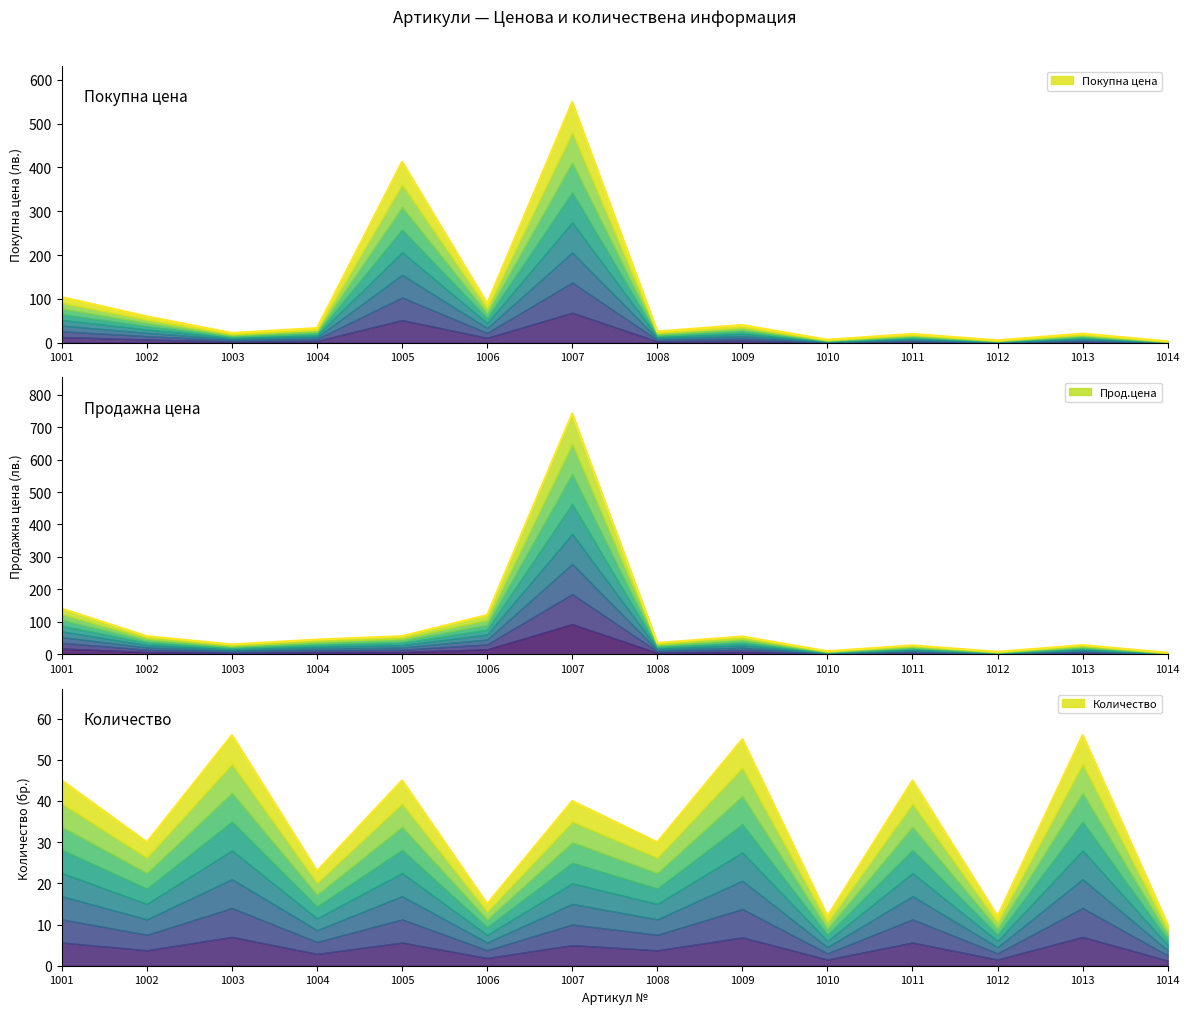

Reading right to left, transcribe all the data shown in this chart.

Покупна цена: 1014=3.5	1013=21.0	1012=5.6	1011=20.3	1010=7.0	1009=40.6	1008=25.9	1007=549.0	1006=89.6	1005=413.0	1004=33.6	1003=22.4	1002=60.2	1001=104.3
Прод.цена: 1014=4.8	1013=28.4	1012=7.6	1011=27.4	1010=9.4	1009=54.8	1008=35.0	1007=741.9	1006=121.0	1005=55.8	1004=45.4	1003=30.2	1002=55.8	1001=140.8
Количество: 1014=10.0	1013=56.0	1012=12.0	1011=45.0	1010=12.0	1009=55.0	1008=30.0	1007=40.0	1006=15.0	1005=45.0	1004=23.0	1003=56.0	1002=30.0	1001=45.0